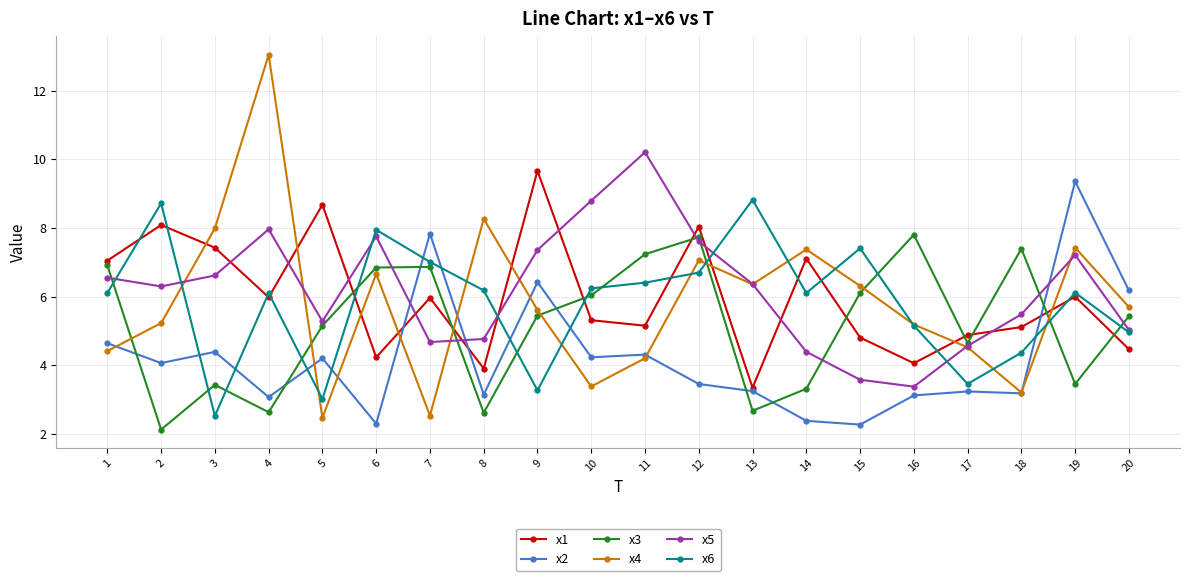

What is the highest value of the x1 series?

9.7